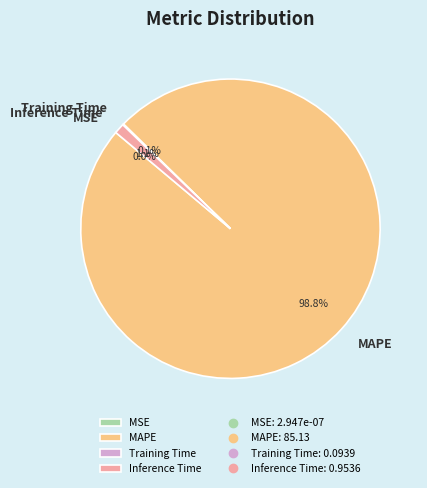

What percentage is the MAPE slice, to the nearest percent?

99%